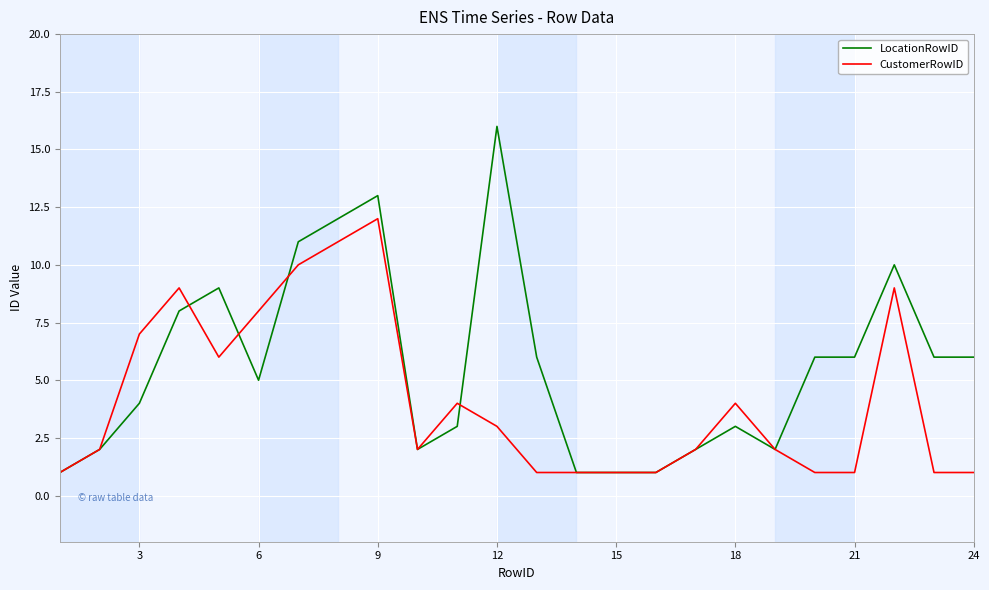

Which series has the largest total across all categories?

LocationRowID